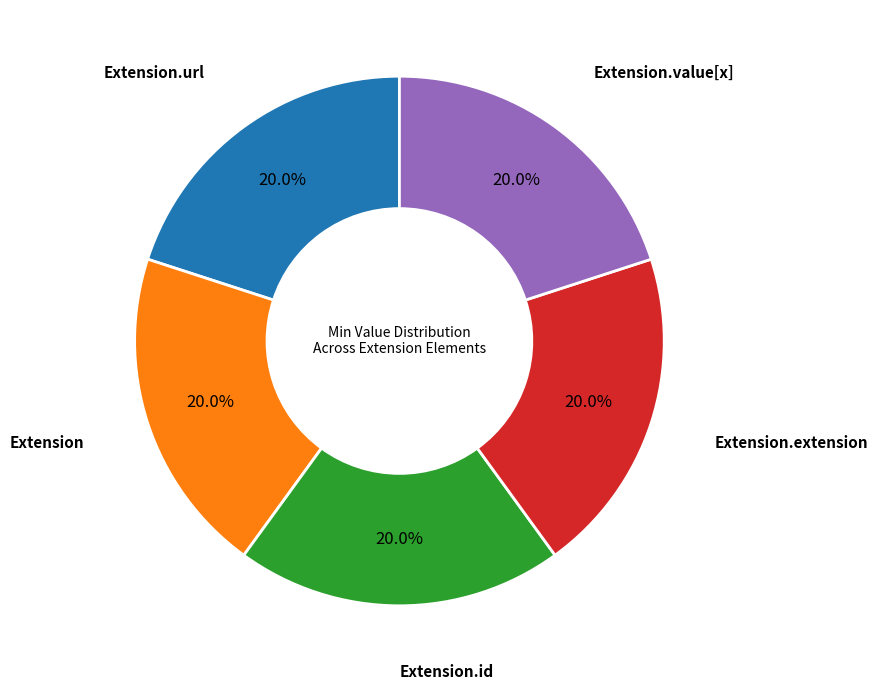

Does any single category account for the majority?

No